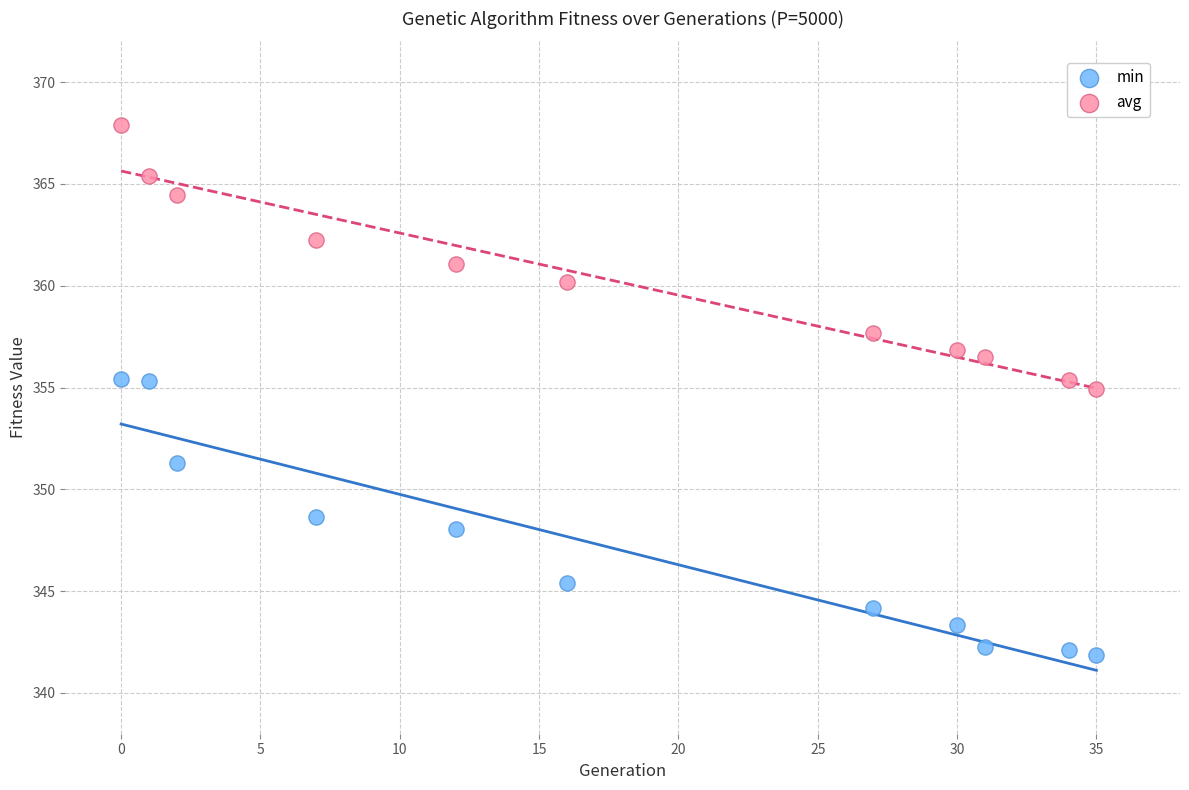

Across all data points, what is the range of X values (max minus min)?

35.0